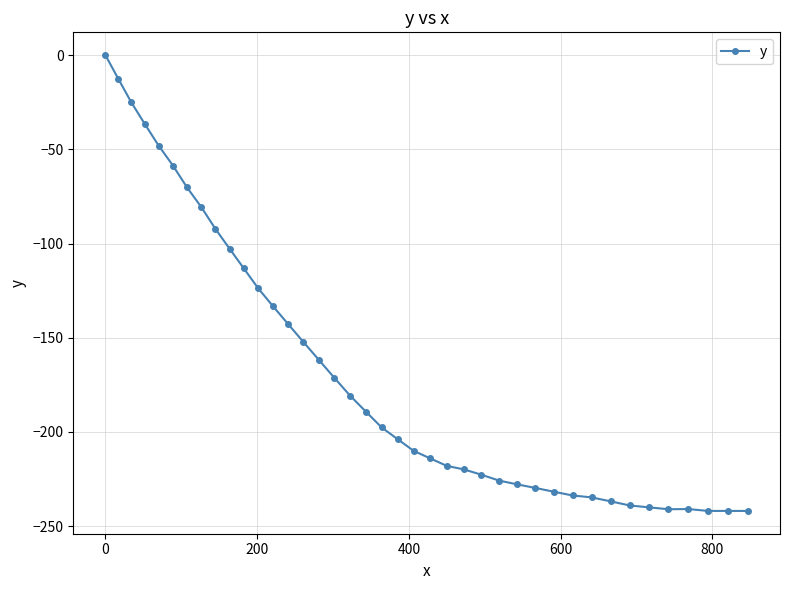

What is the difference between the maximum and minimum values?

241.9